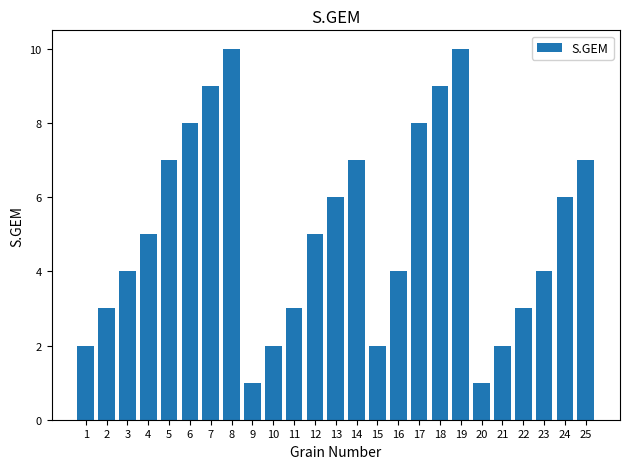

What is the change in value from 1 to 2?

+1